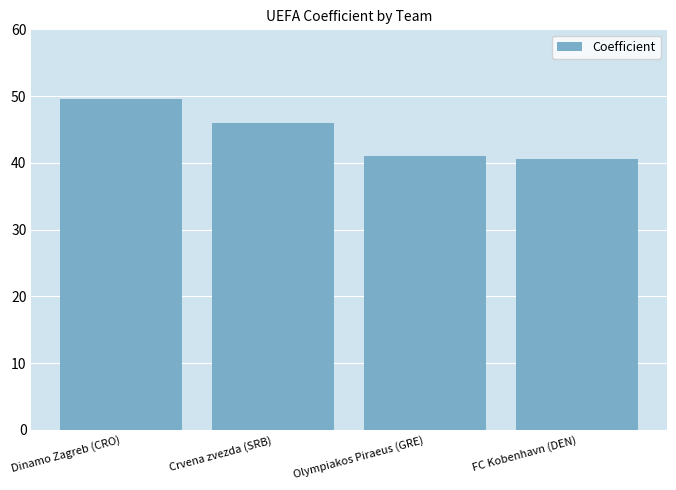

Reading left to right, list all the values displayed in this chart.

49.5	46.0	41.0	40.5